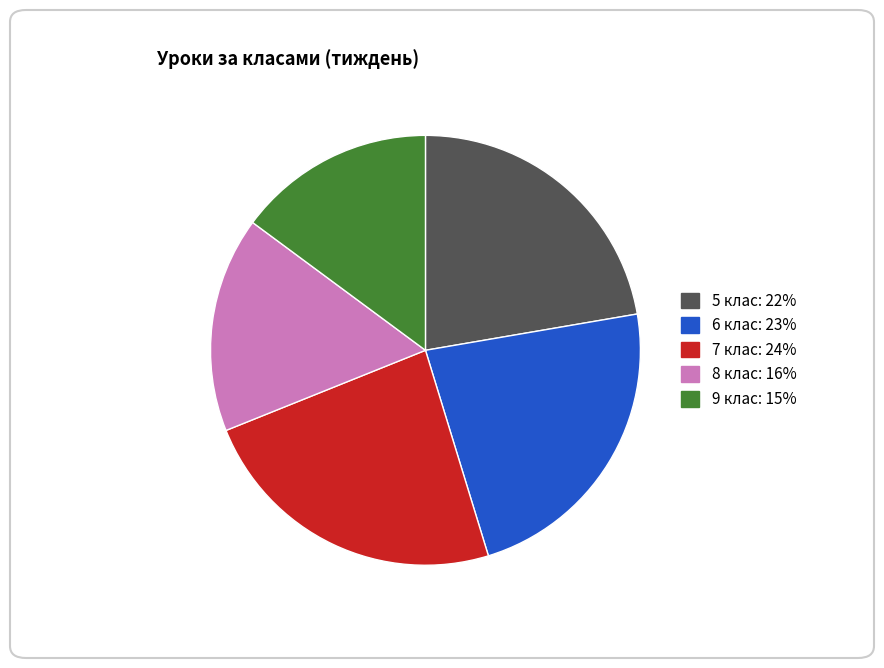

Does any single category account for the majority?

No